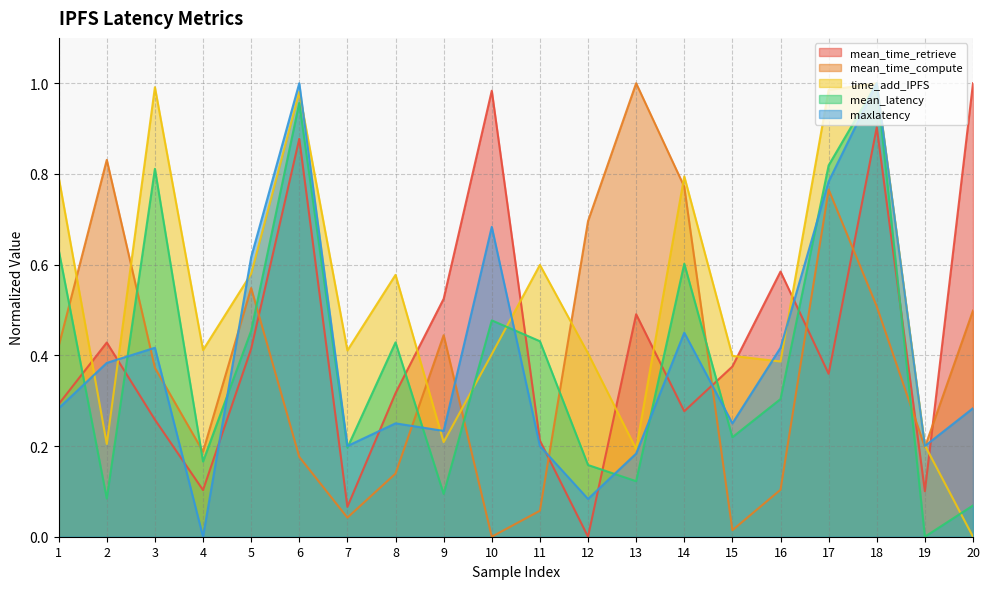

How many lines are shown in the chart?

5